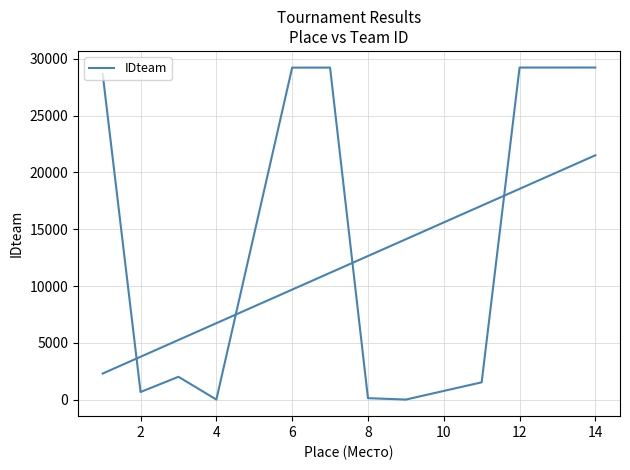

The value at 2 is 183. True or false?

False